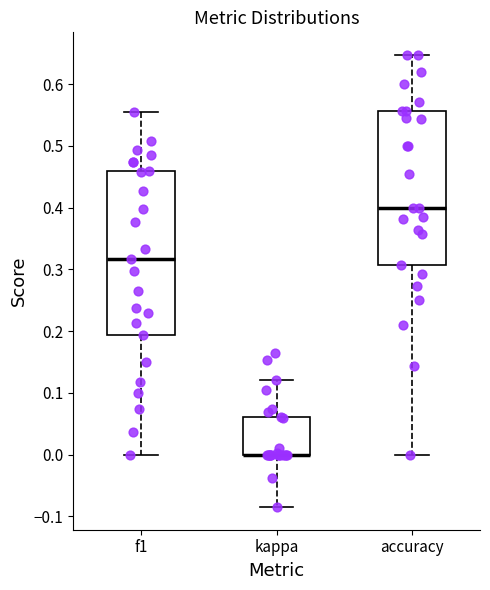

Reading left to right, transcribe this box plot: for each box, give where its median line is, the range the box spans, and where its two whiskers end, as read against the y-axis. The values are not printed on the chart, so give them approximately, as read against the axis.

f1: median 0.32, box 0.19 to 0.46, whiskers 0.00 to 0.56
kappa: median 0.00 (drawn on the box's lower edge), box 0.00 to 0.06, whiskers -0.09 to 0.12
accuracy: median 0.40, box 0.31 to 0.56, whiskers 0.00 to 0.65